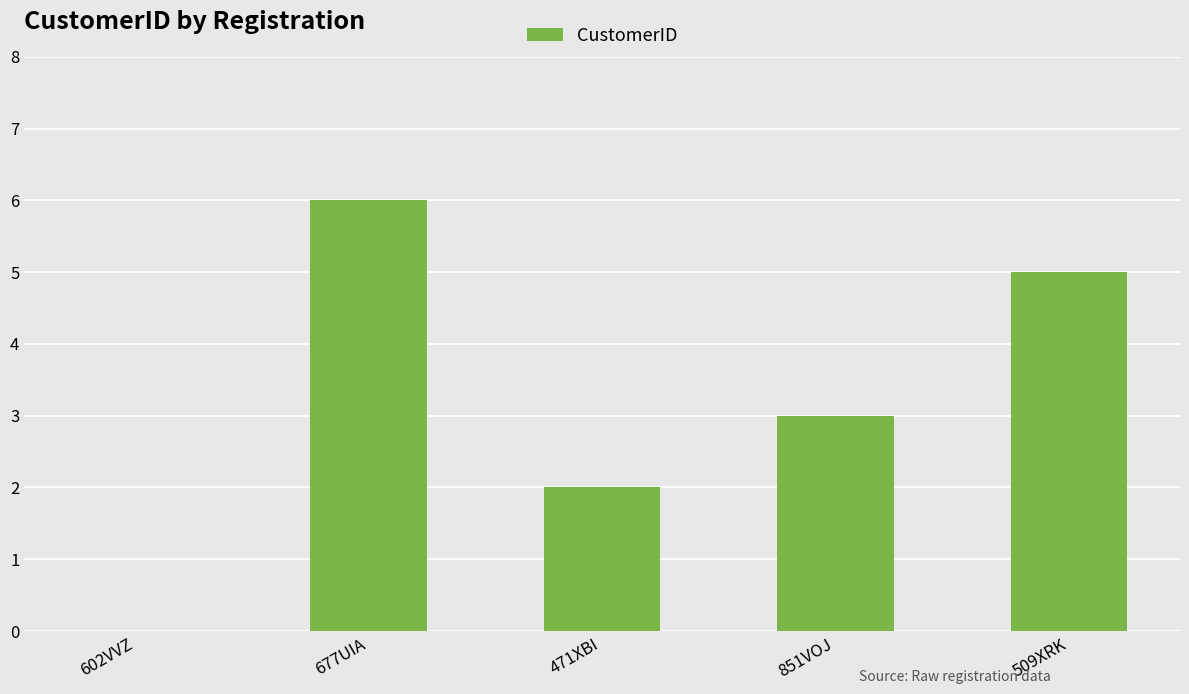

Does the chart contain stacked bars?

No